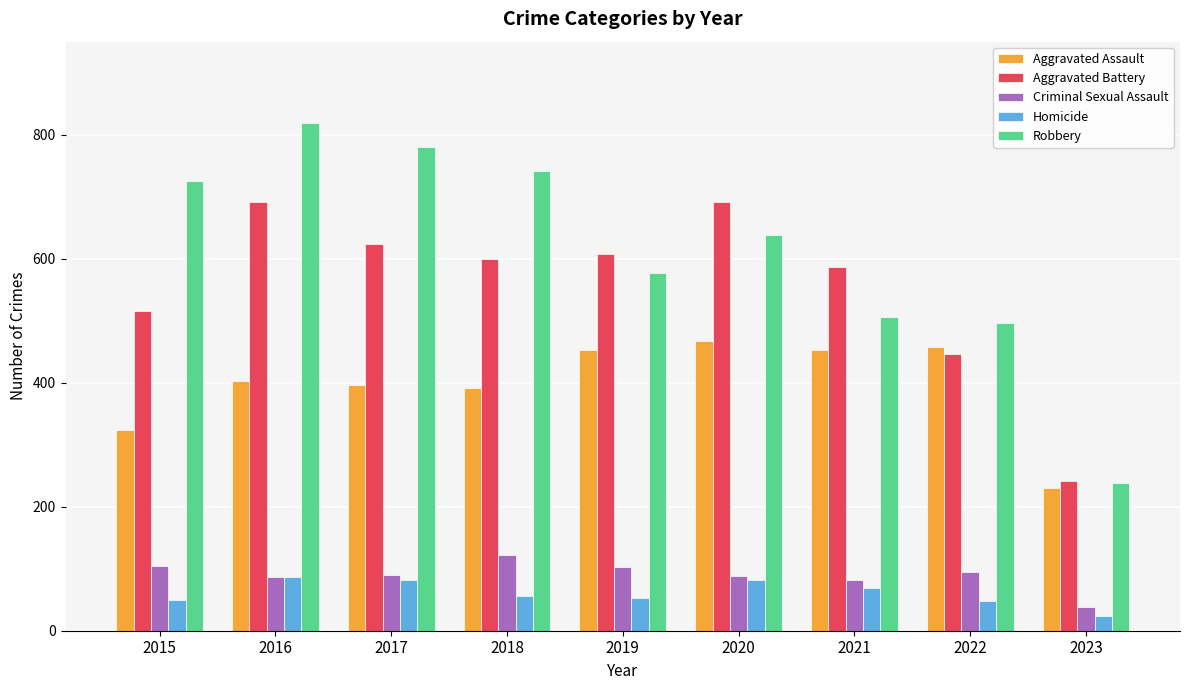

What is the spread (max minus min) of values at 2022?

449